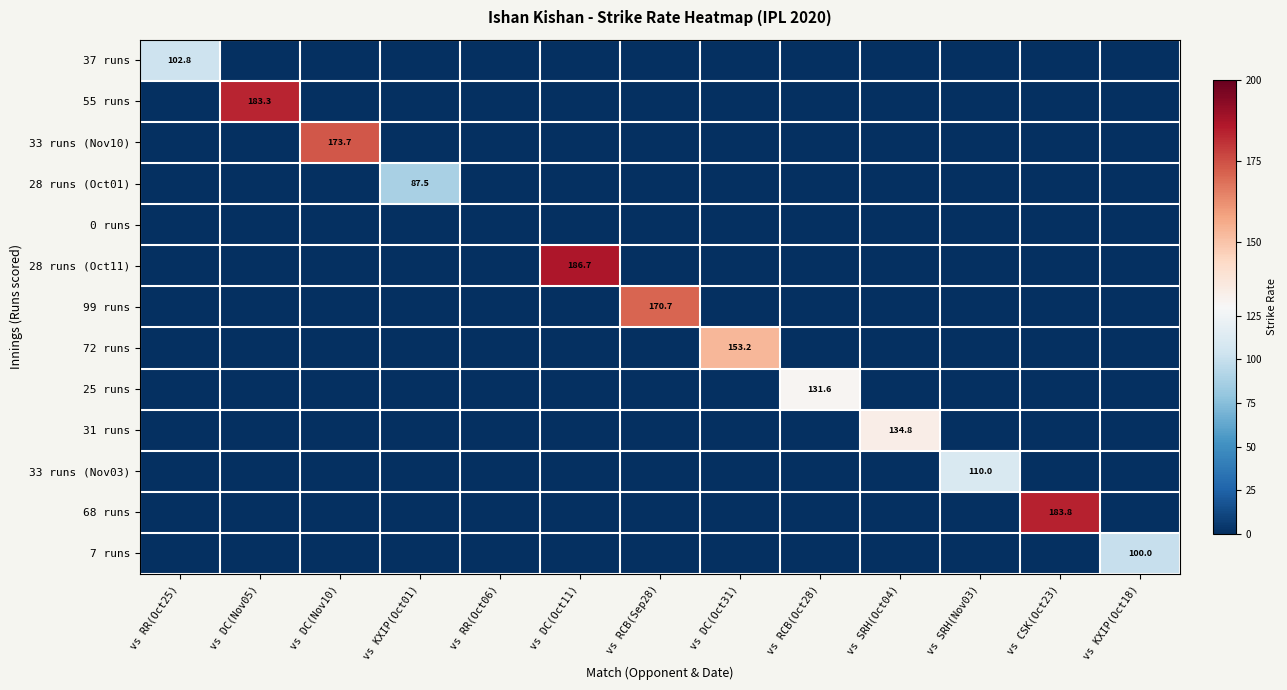

True or false: 7 runs has a value of 100.0 at vs KXIP(Oct18).

True